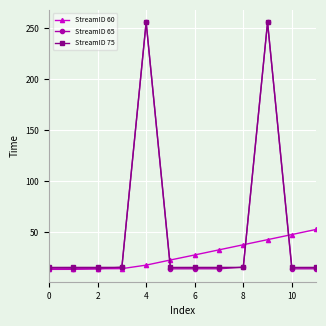

Which series has the widest spread of values?

StreamID 65